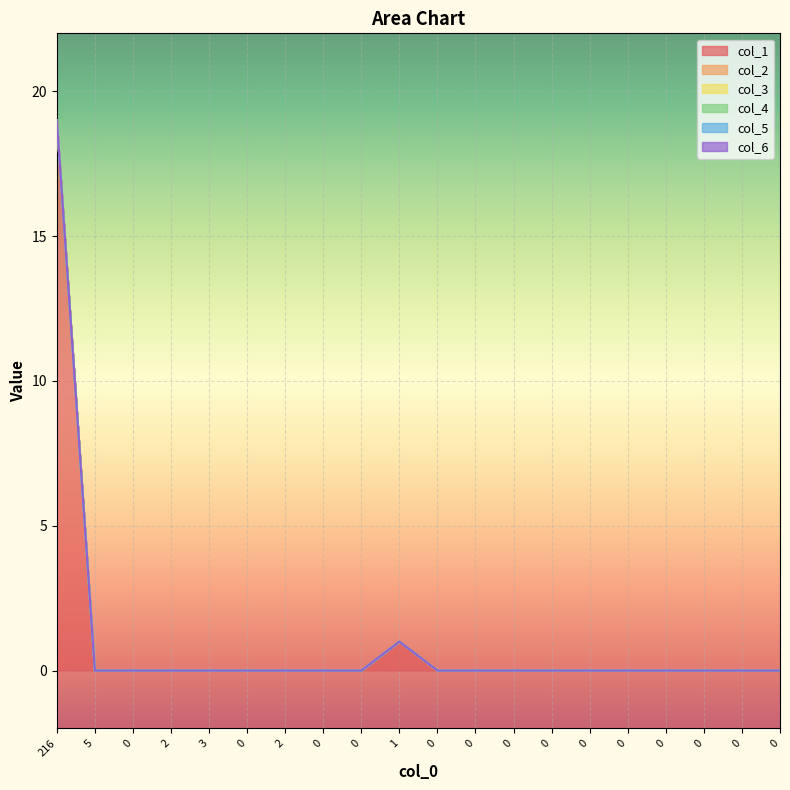

Count the number of categories in the chart.

20